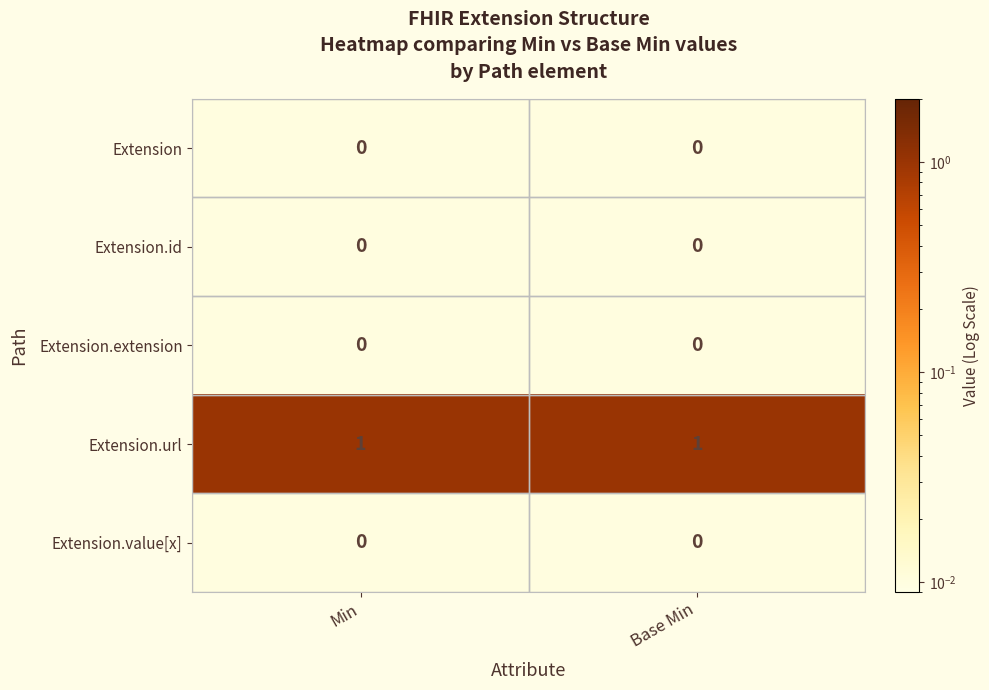

What is the maximum value shown in the chart?

1